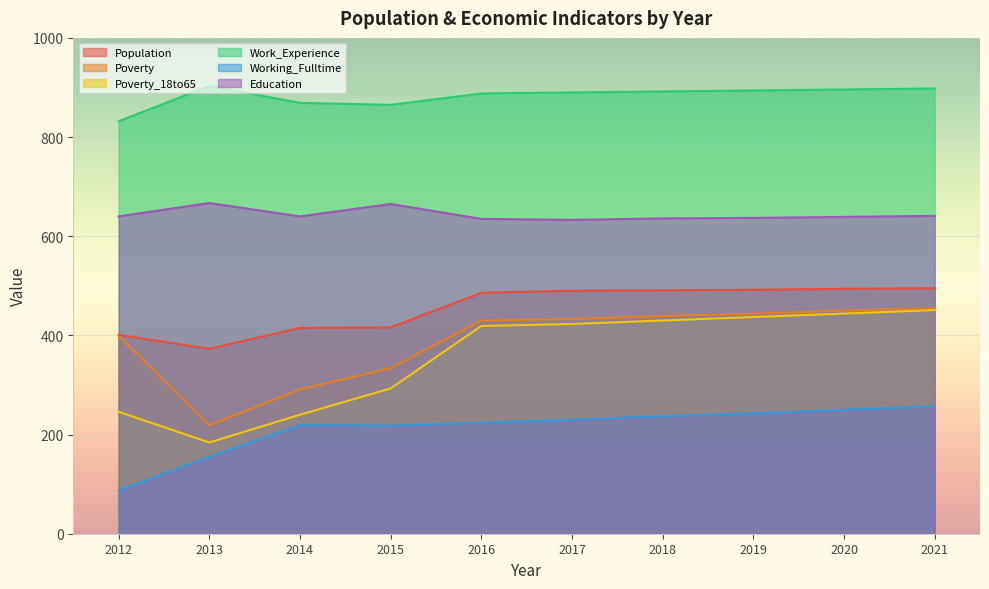

What is the approximate value of Poverty_18to65 at 2021, to the nearest 50?

450